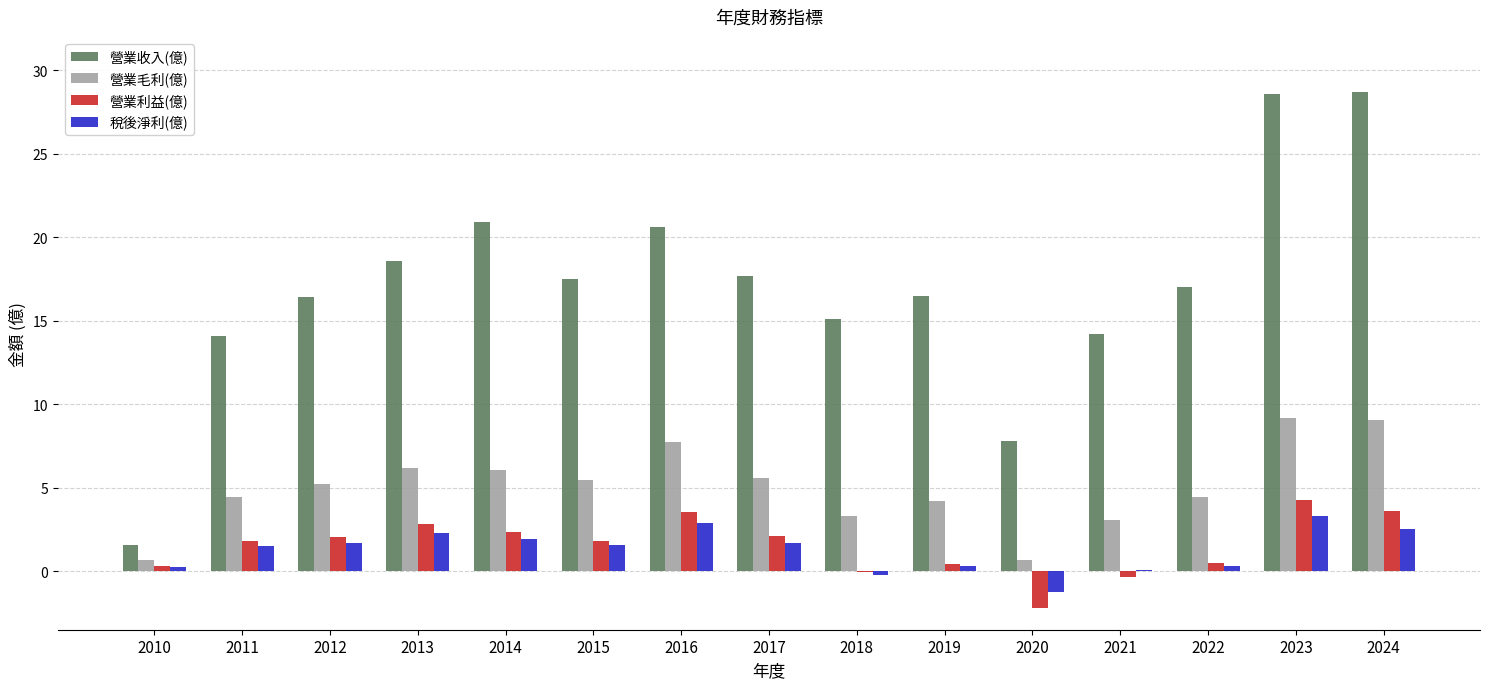

What are all the series names shown in the legend?

營業收入(億), 營業毛利(億), 營業利益(億), 稅後淨利(億)